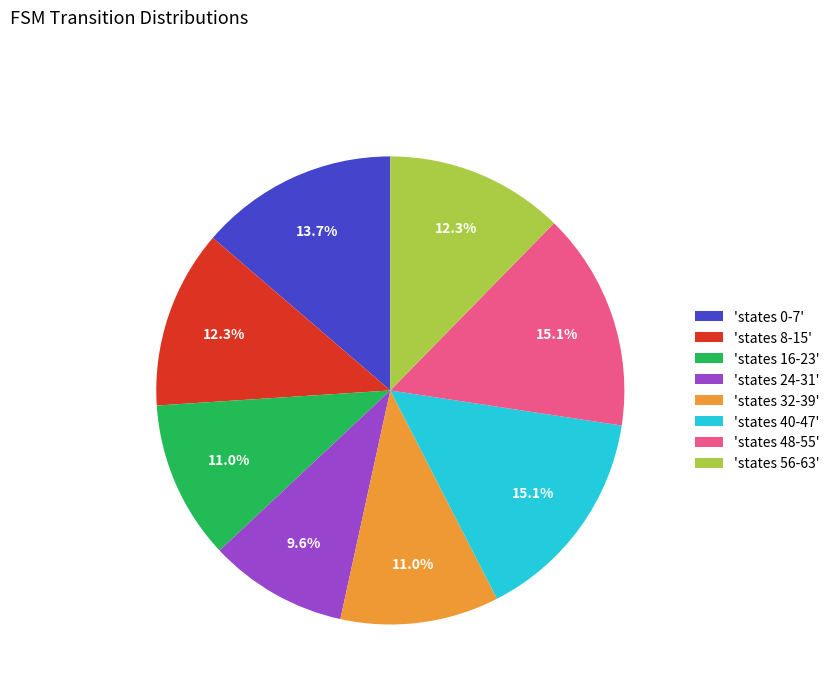

Between 'states 8-15' and 'states 40-47', which is larger?

'states 40-47'